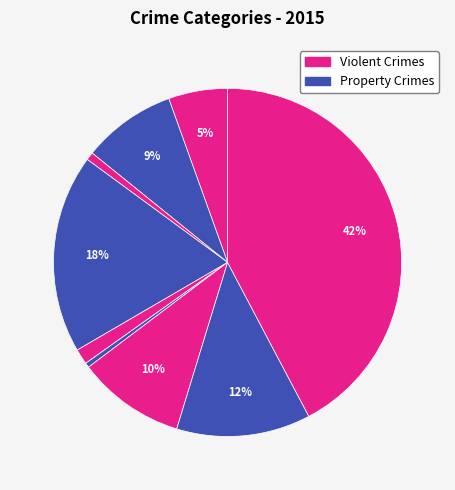

How many segments does this pie chart have?

9